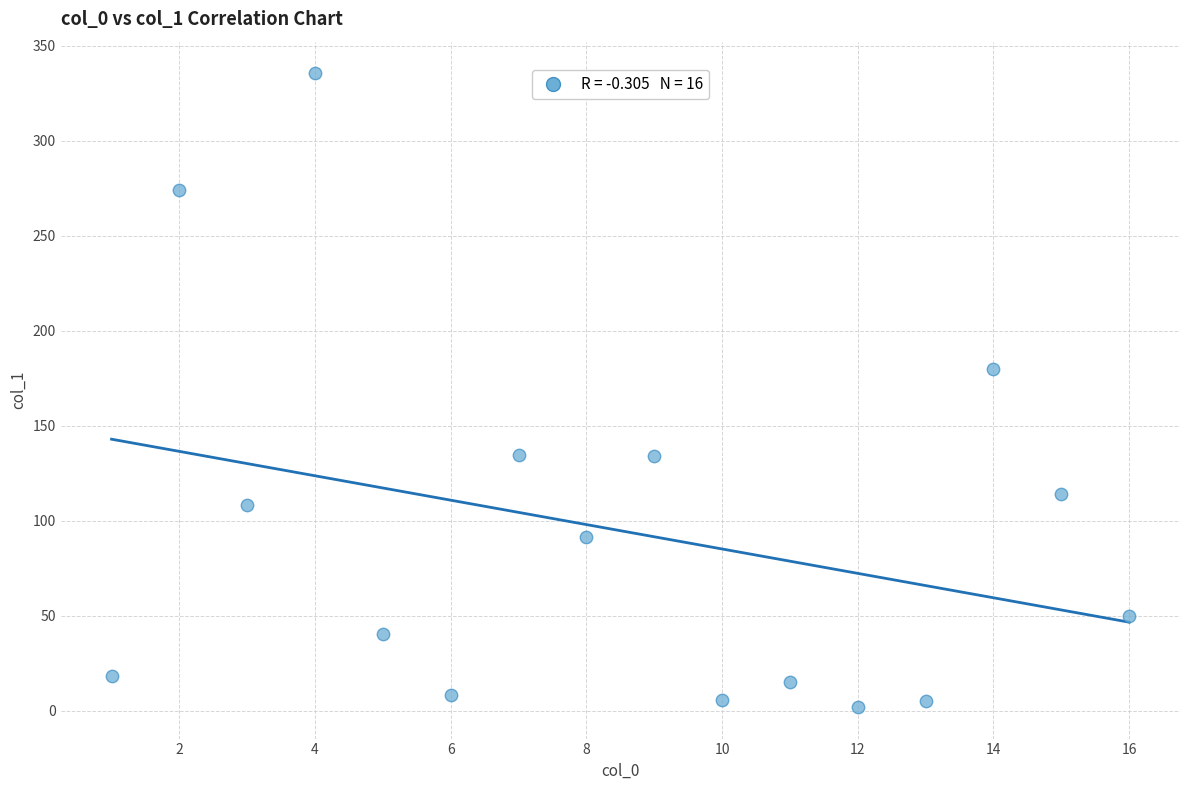

What Y value in the scatter plot is closest to 168?

179.7